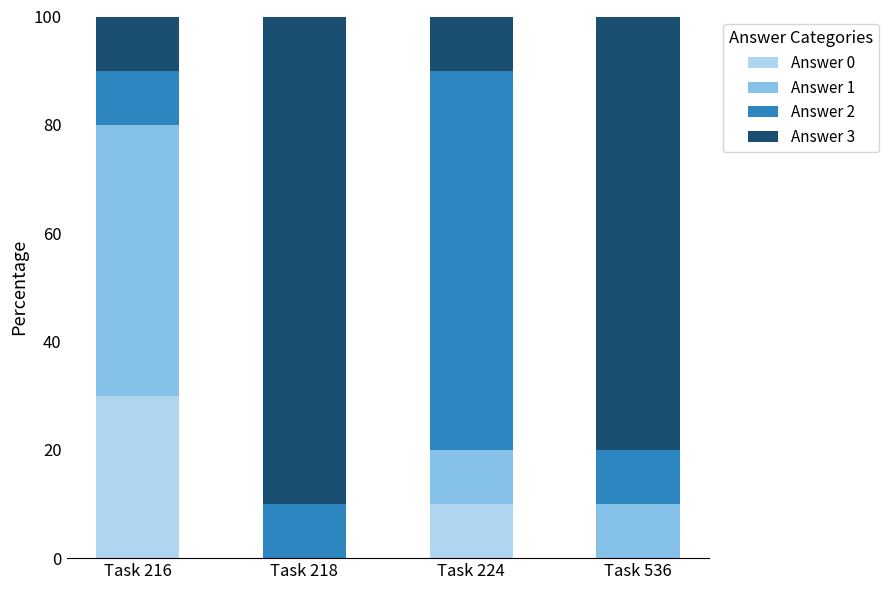

Count the number of data series in this chart.

4